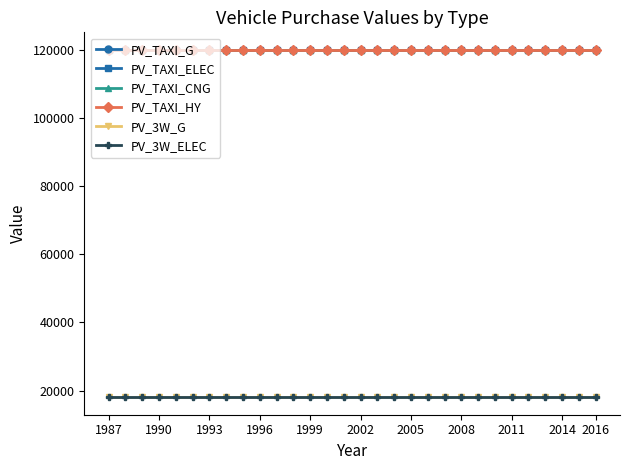

What is the value of the PV_3W_ELEC point at the 11th from the left?

18000